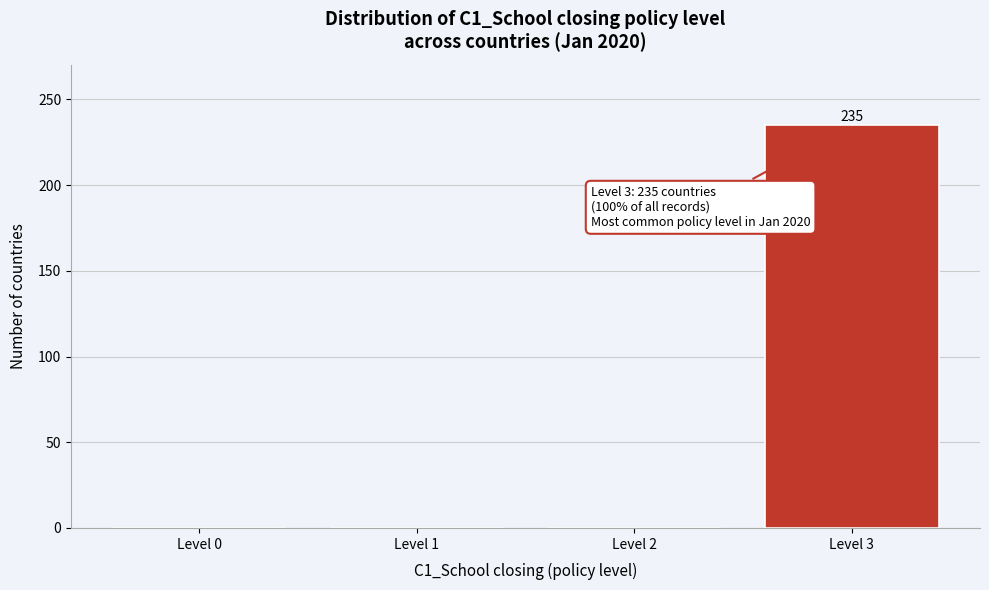

Reading left to right, list all the values displayed in this chart.

Level 0=0	Level 1=0	Level 2=0	Level 3=235